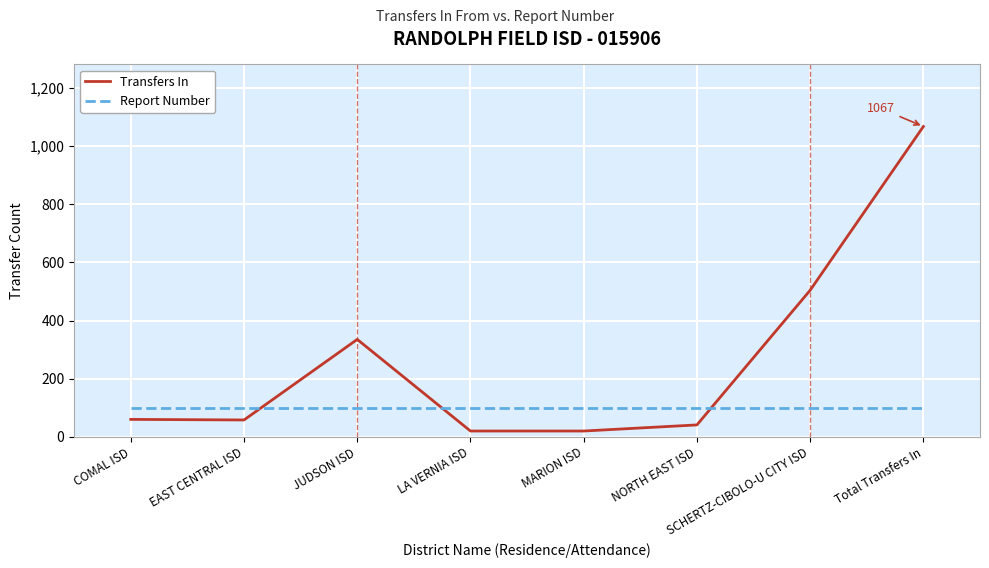

How many series are shown in this chart?

2